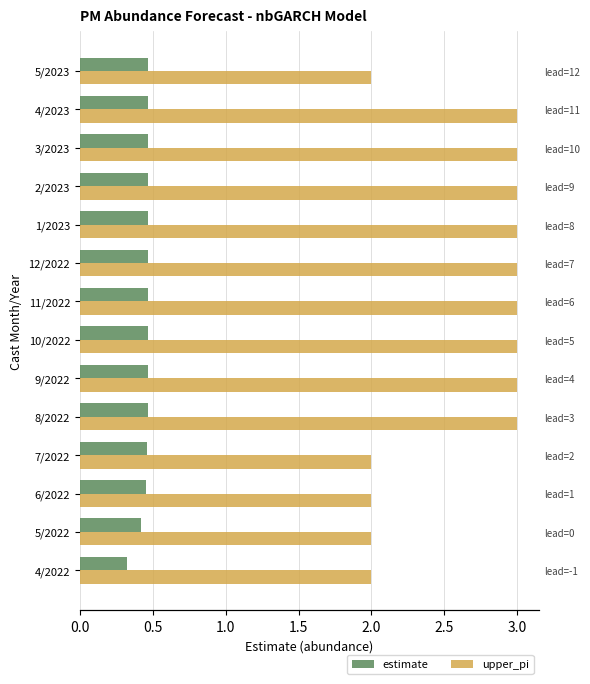

Count the number of data series in this chart.

2